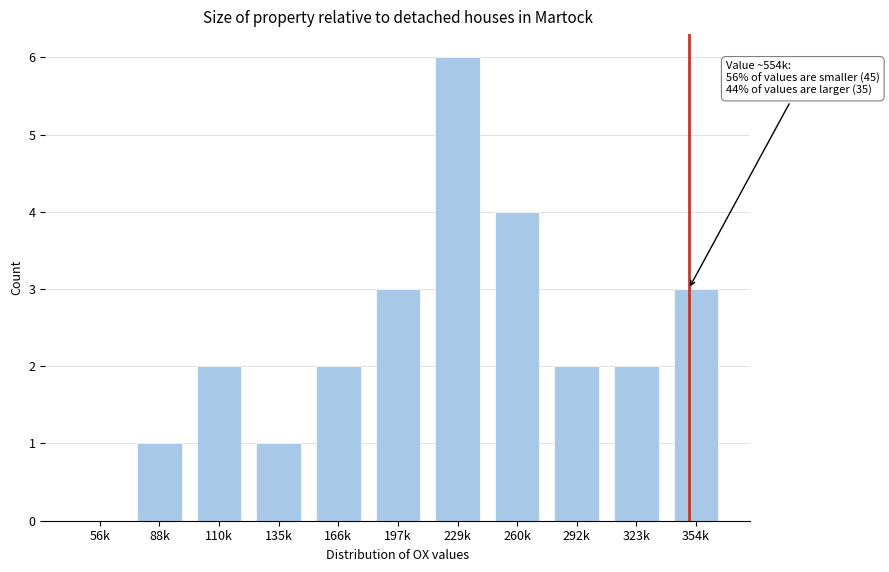

Reading left to right, extract all data points from this chart.

56k=0	88k=1	110k=2	135k=1	166k=2	197k=3	229k=6	260k=4	292k=2	323k=2	354k=3